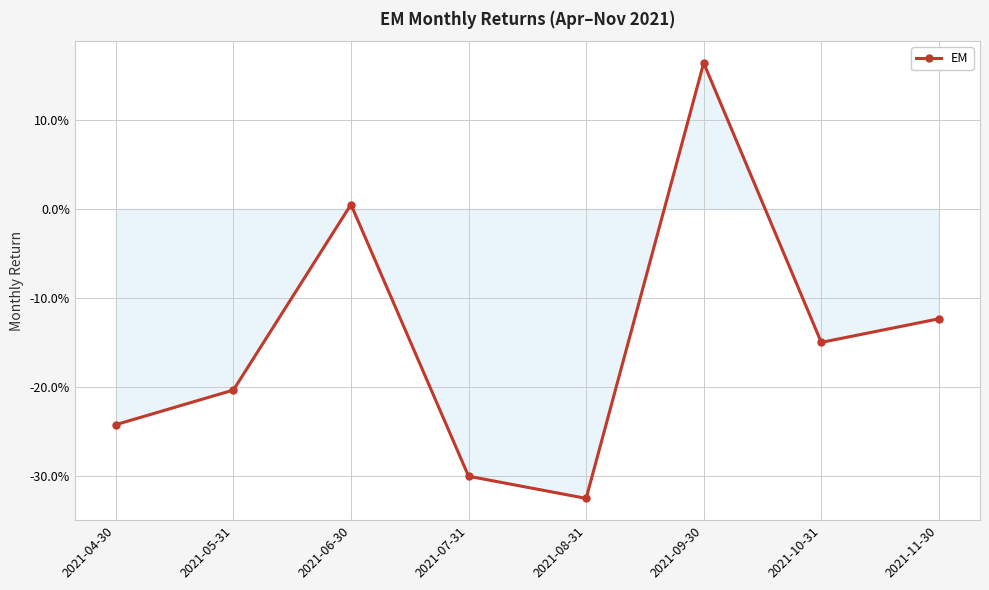

True or false: there are more than 0 points higher than both neighbors.

True